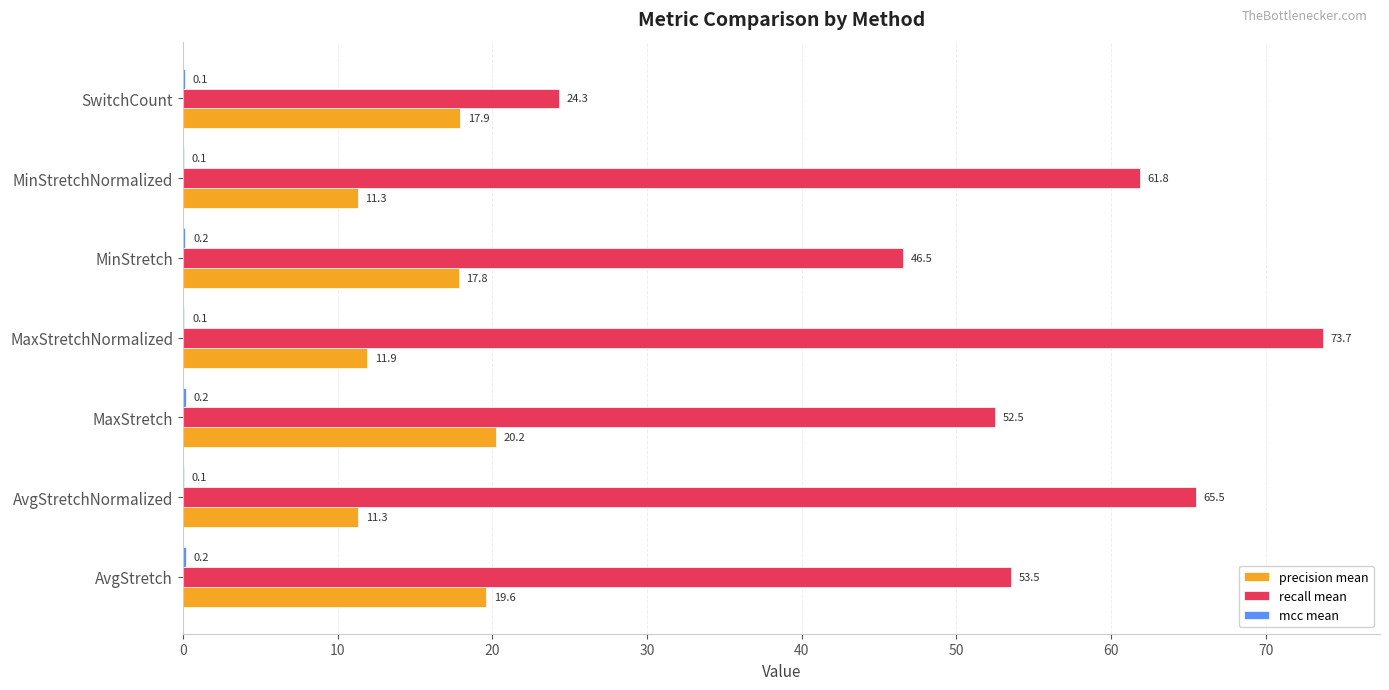

Which series changed the most between AvgStretchNormalized and MinStretch?

recall mean